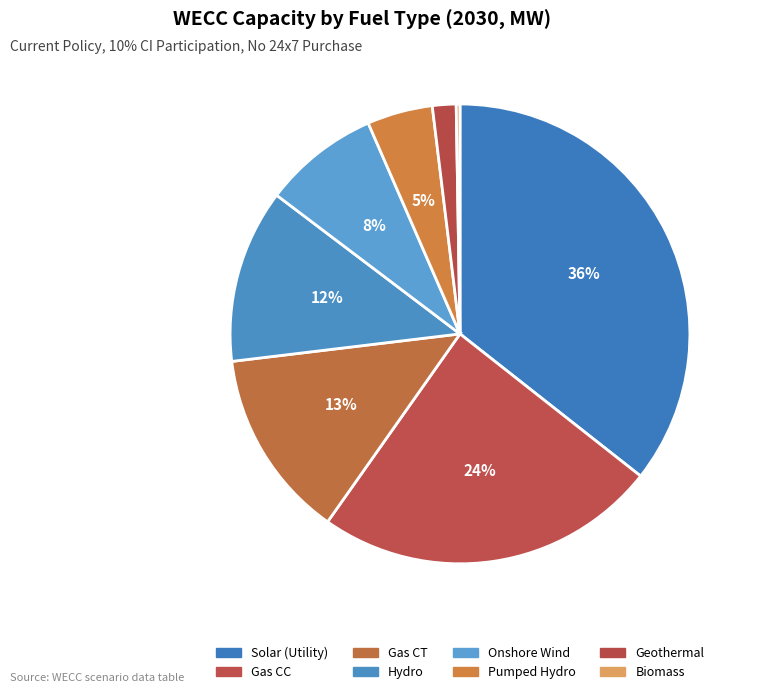

How many slices are in this pie chart?

8